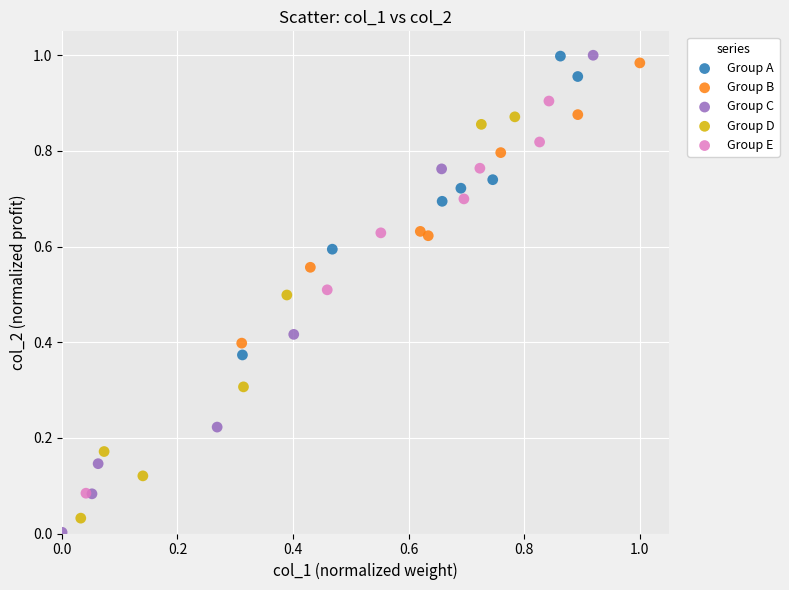

What are all the series names shown in the legend?

Group A, Group B, Group C, Group D, Group E